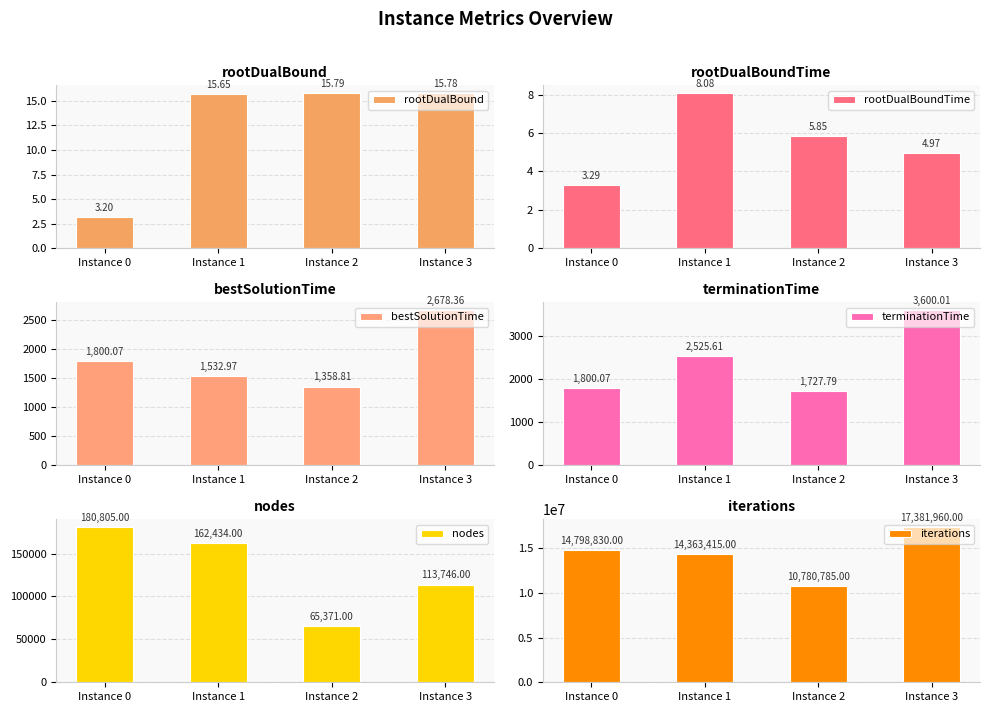

Which series has the largest range (max minus min)?

iterations